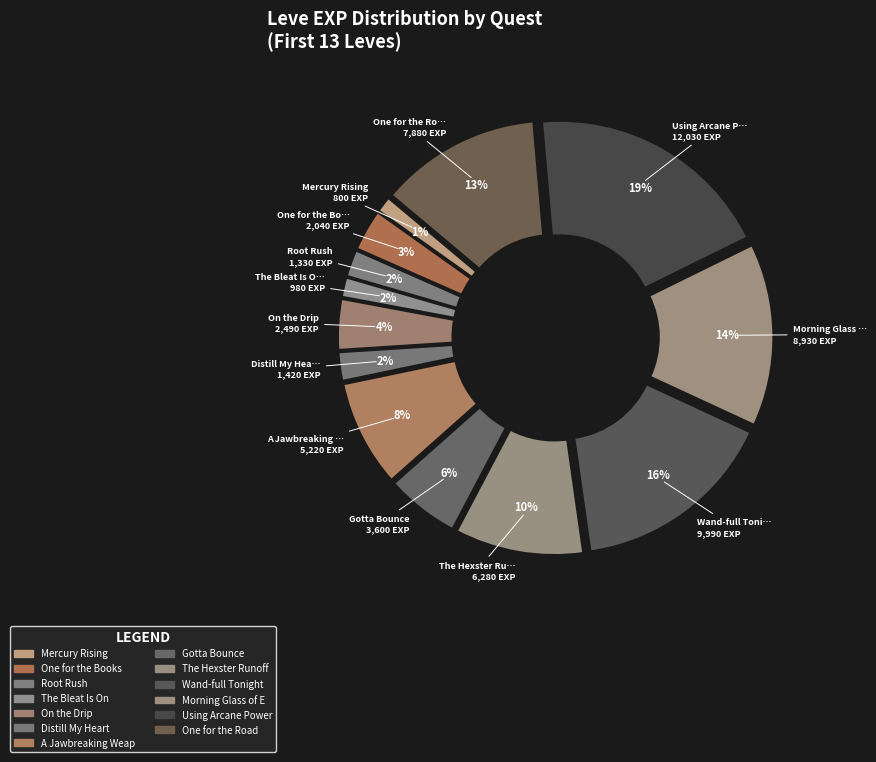

How many segments does this pie chart have?

13